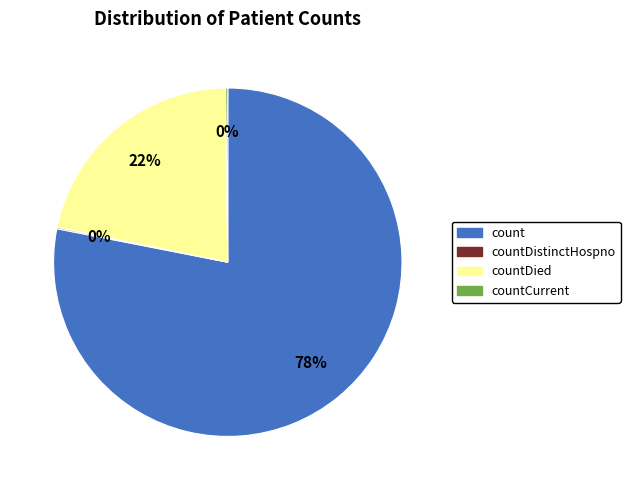

Does any single category account for the majority?

Yes